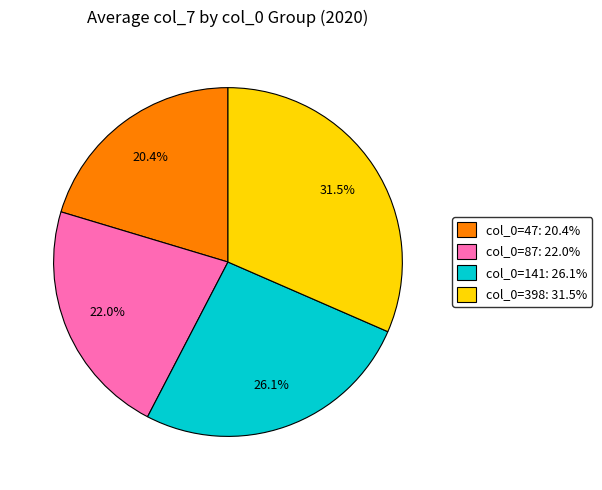

Count the number of slices in the pie.

4